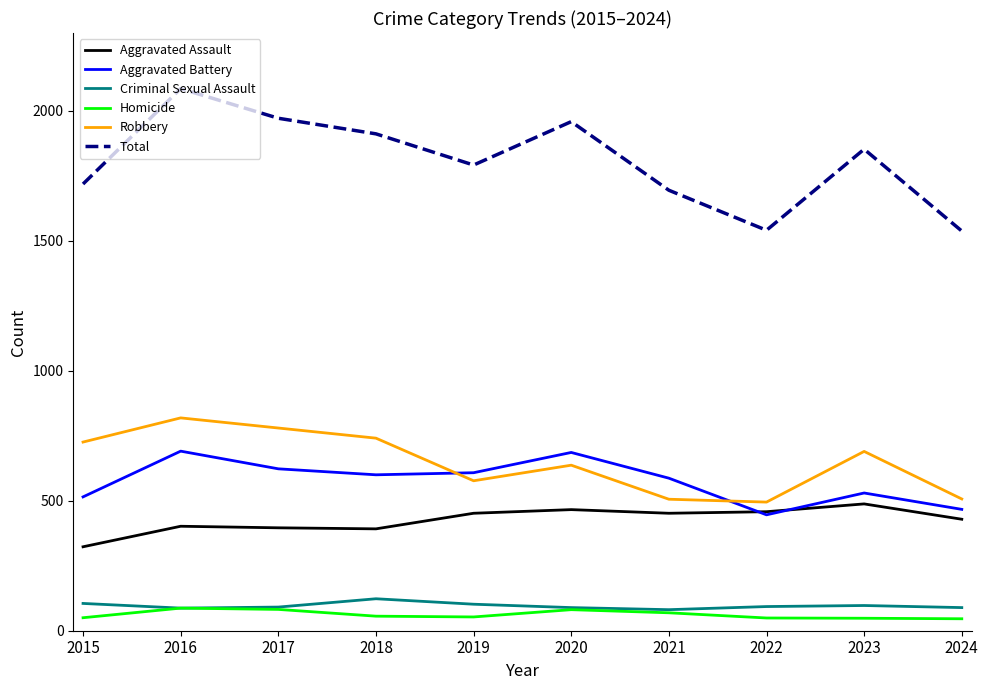

Does the chart have visible grid lines?

No